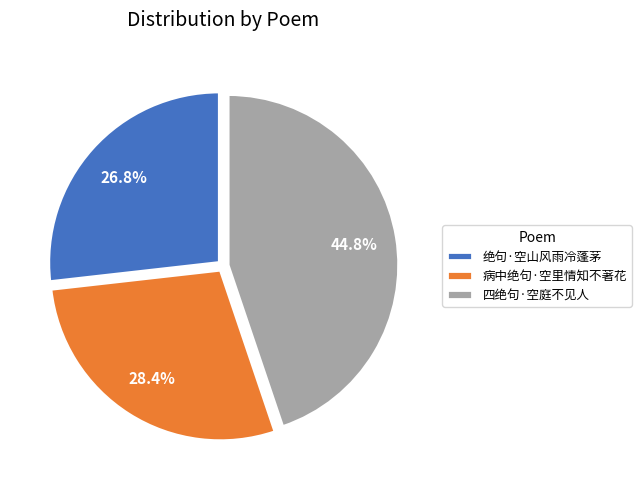

To the nearest percent, what is the difference between the largest and smallest slice percentages?

18%